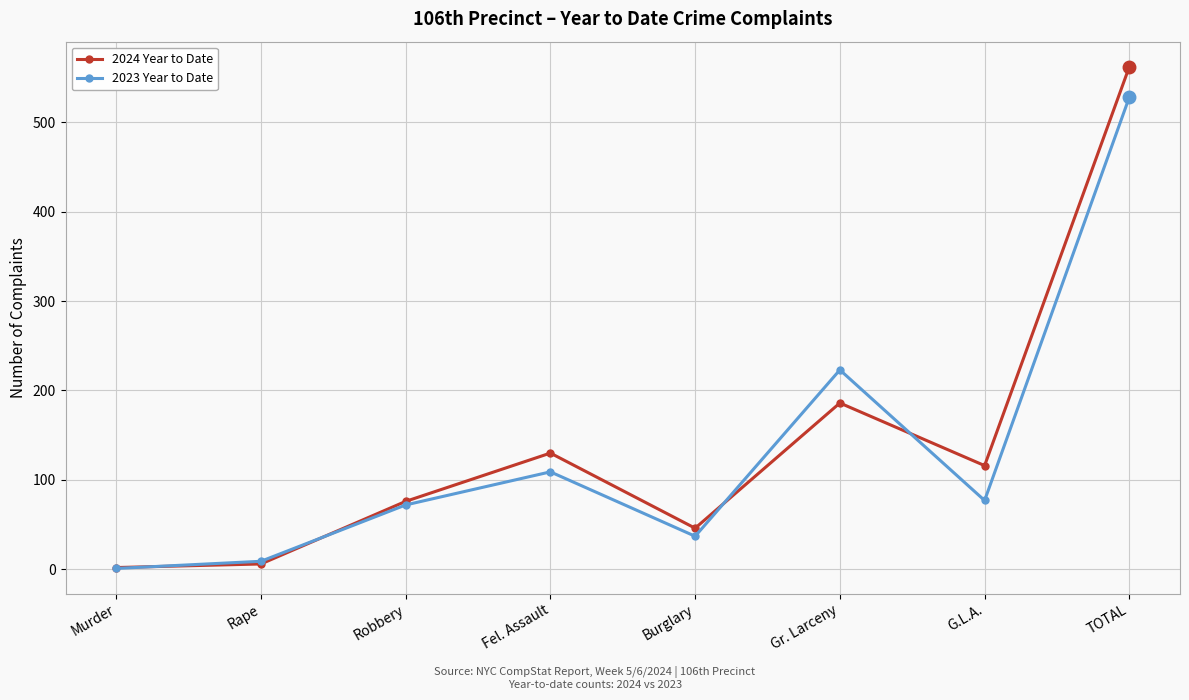

At which category does 2023 Year to Date reach its first local peak?

Fel. Assault